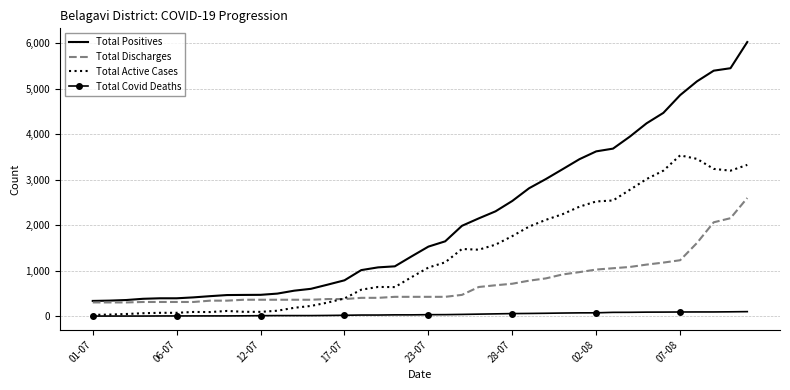

Which series has the largest total across all categories?

Total Positives